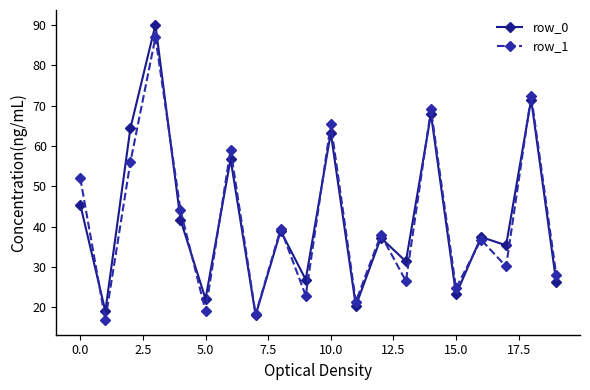

What is the highest value of the row_0 series?

90.1